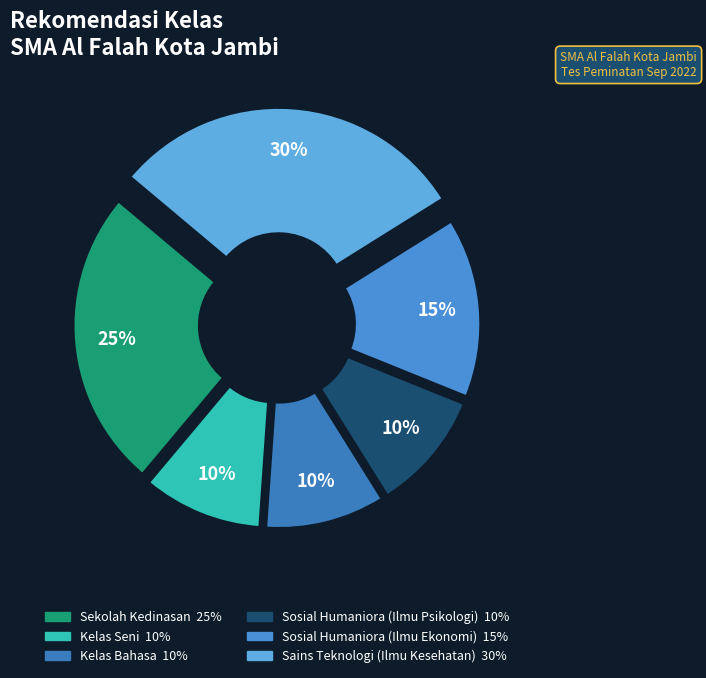

Count the number of slices in the pie.

6